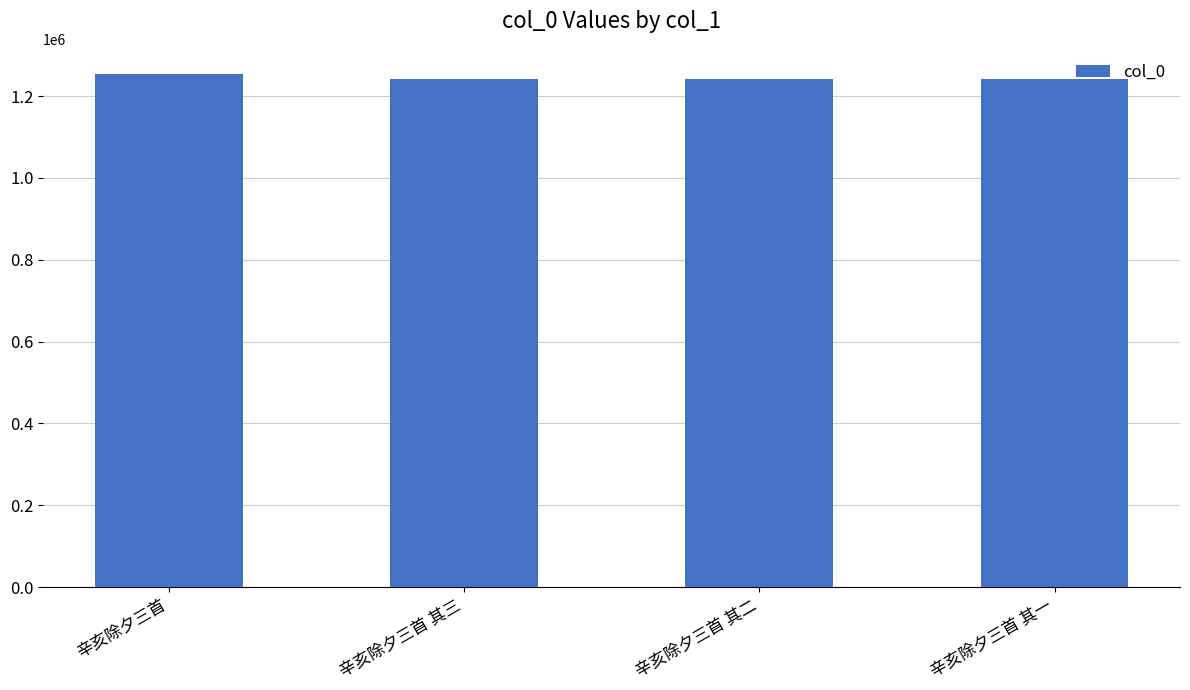

What is the label of the 4th bar from the right?

辛亥除夕三首